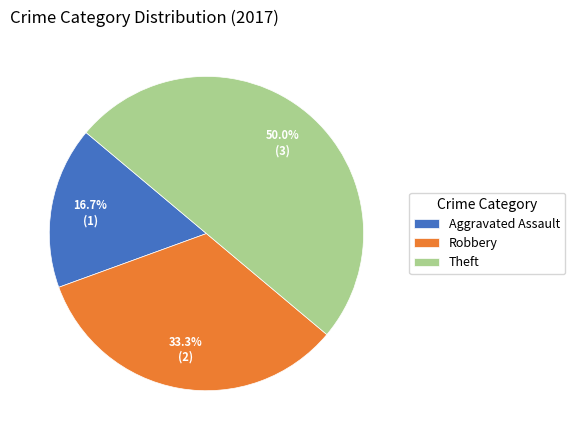

What is the largest slice in the pie chart?

Theft